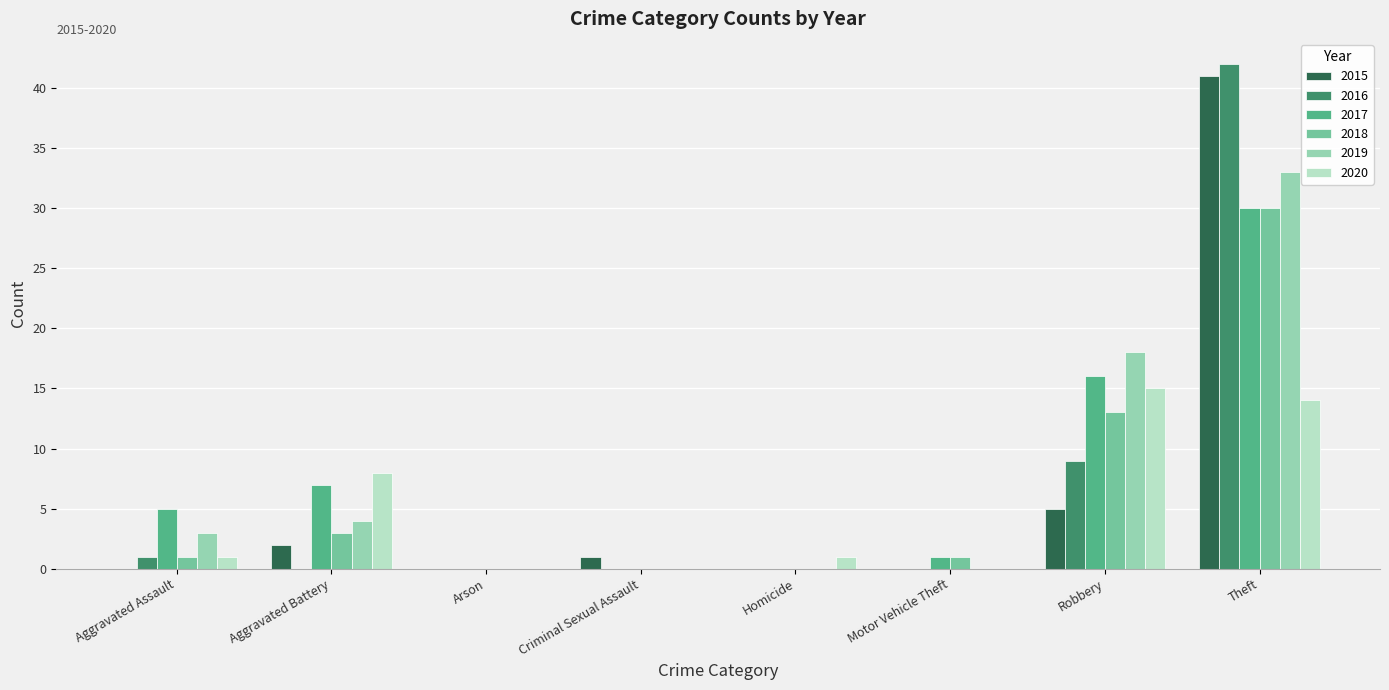

Is the value of 2019 at Criminal Sexual Assault greater than the value of 2016 at Robbery?

No